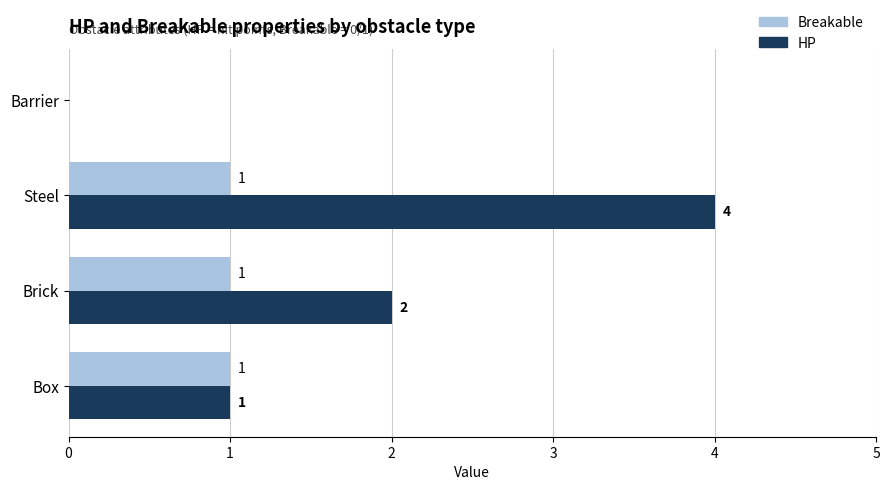

Which series has the largest total across all categories?

HP